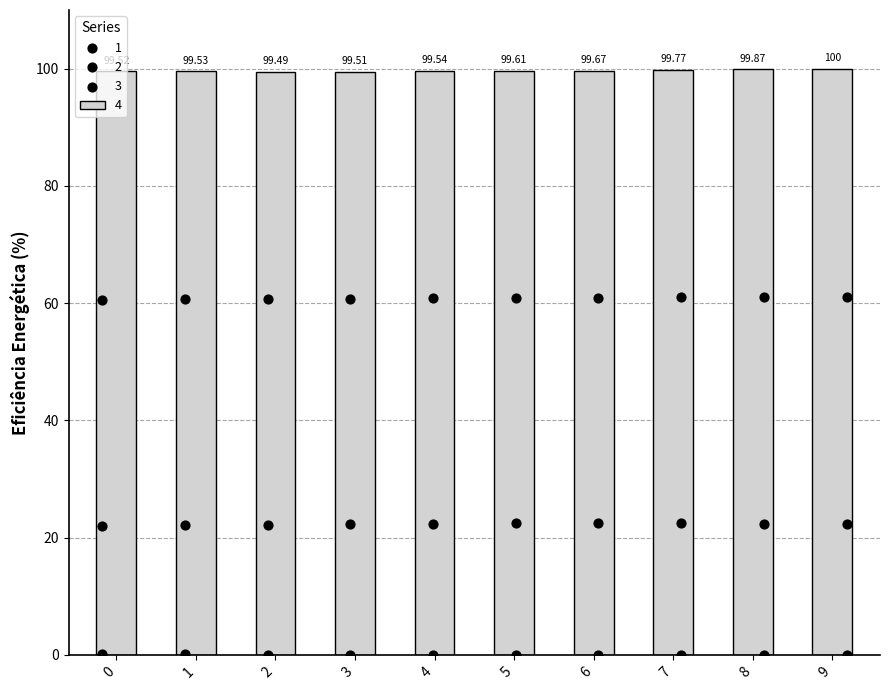

Which series has the widest spread of Y values?

4